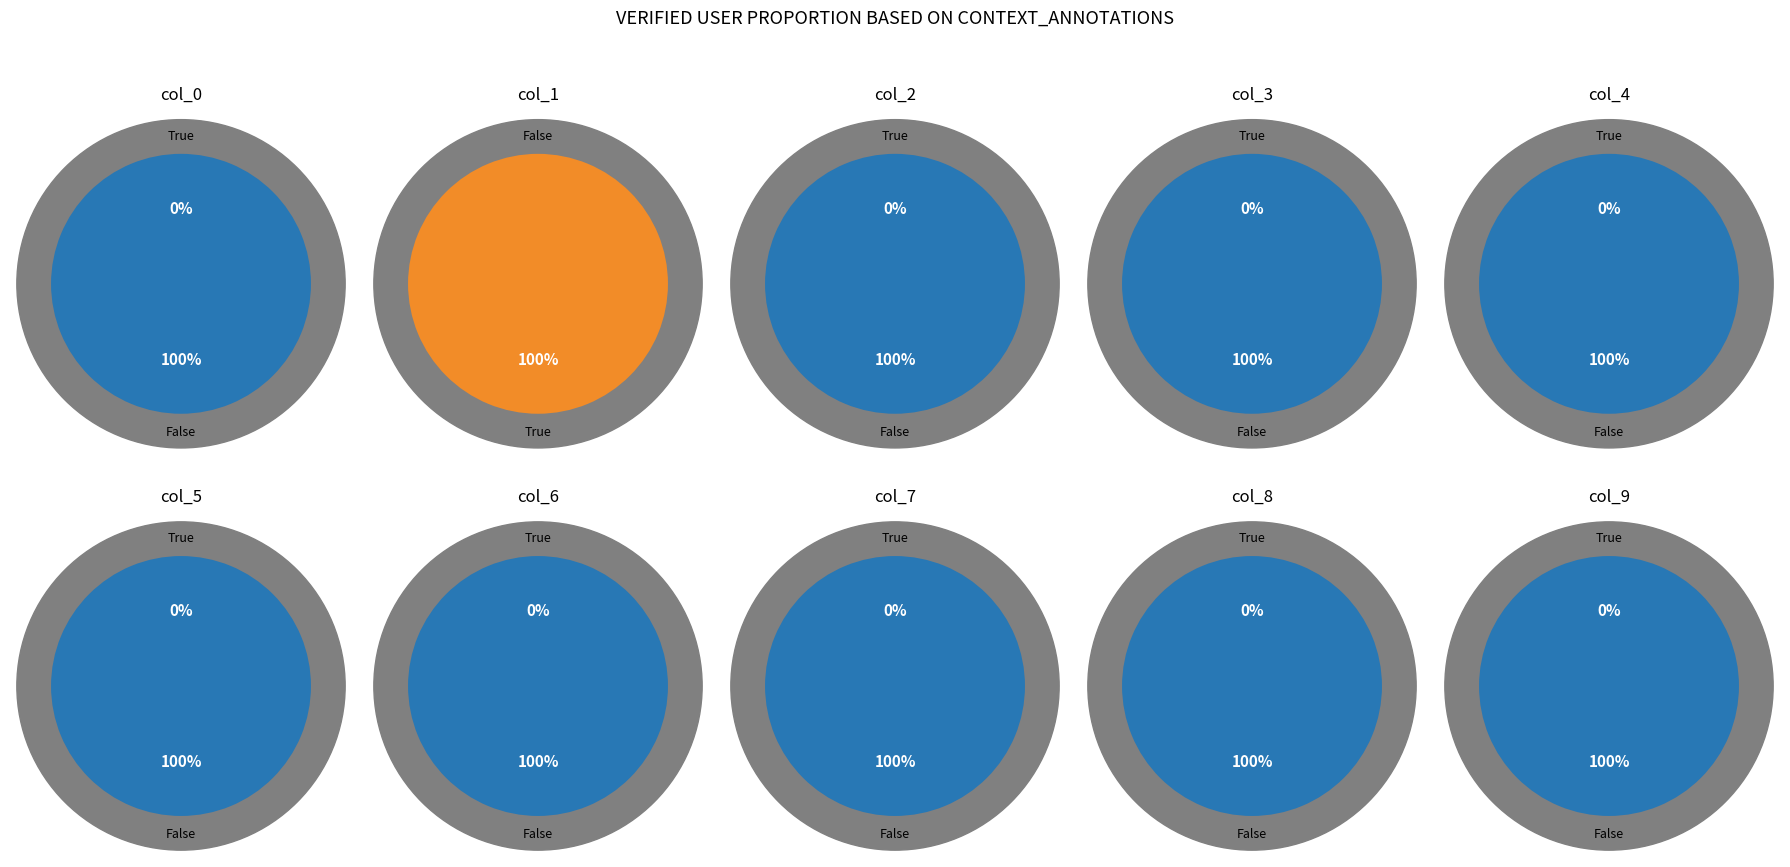

Which has a higher value, col_9 or col_8?

col_9